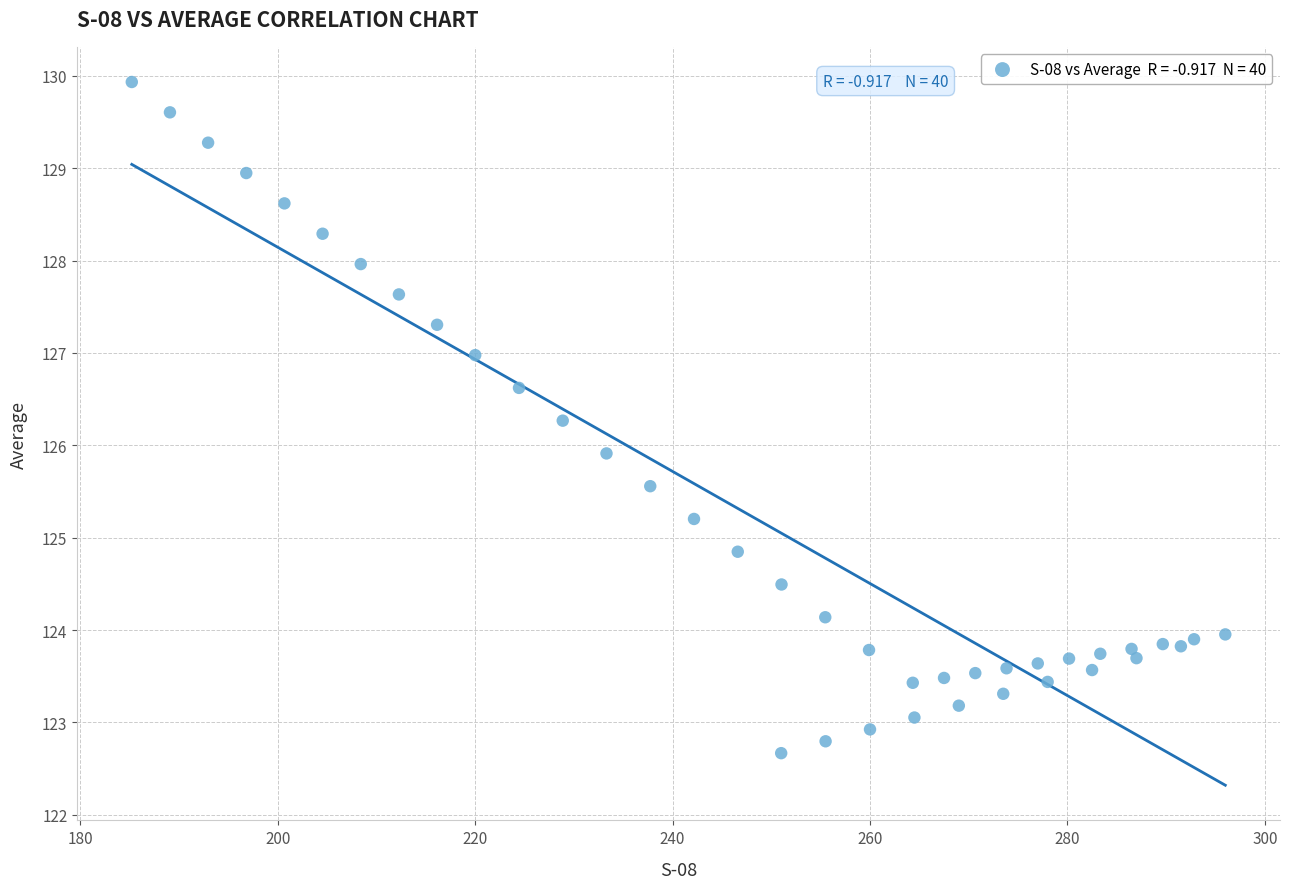

What is the range of X values (max minus min)?

110.8